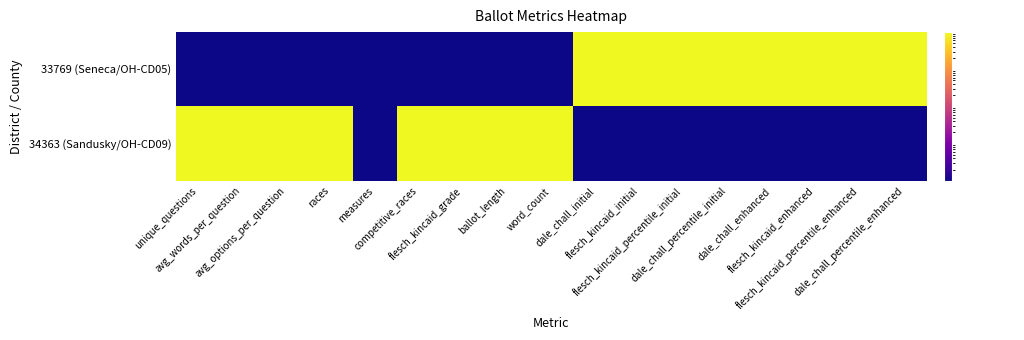

What is the spread (max minus min) of values at flesch_kincaid_percentile_initial?

1.0